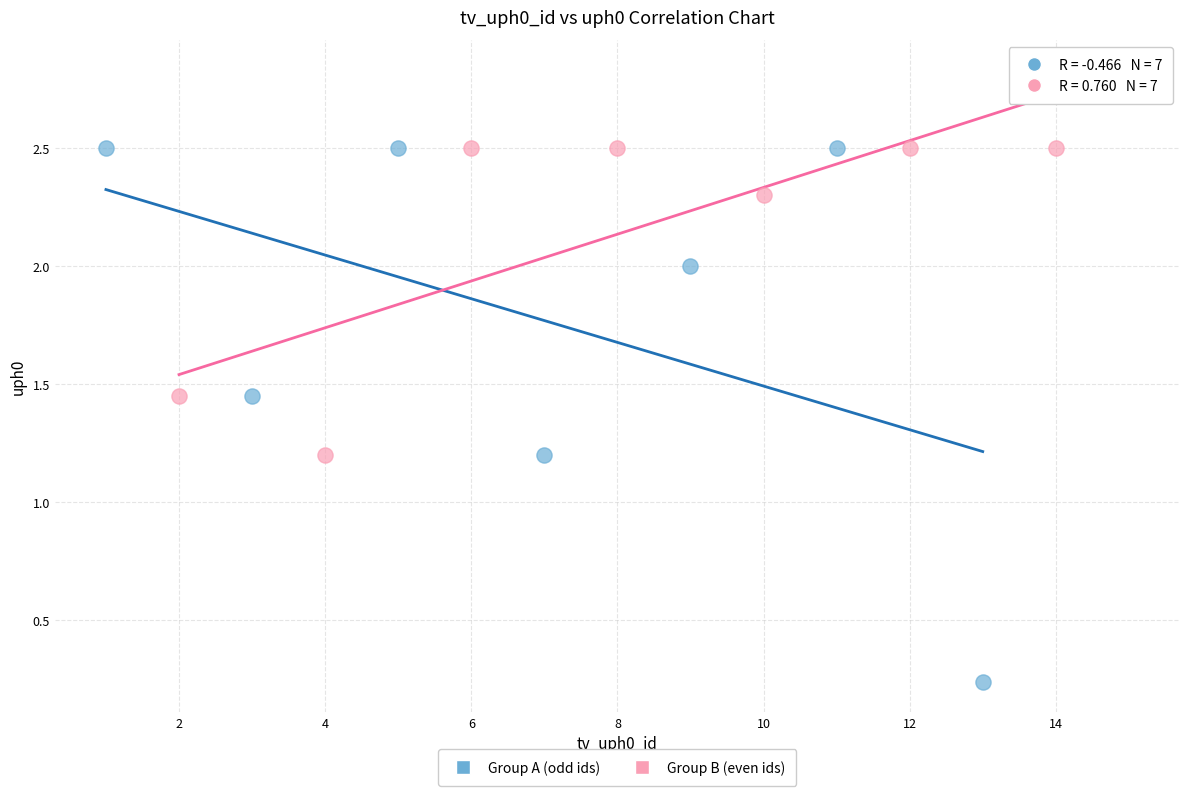

Which series reaches the minimum Y coordinate?

Group A (odd ids)